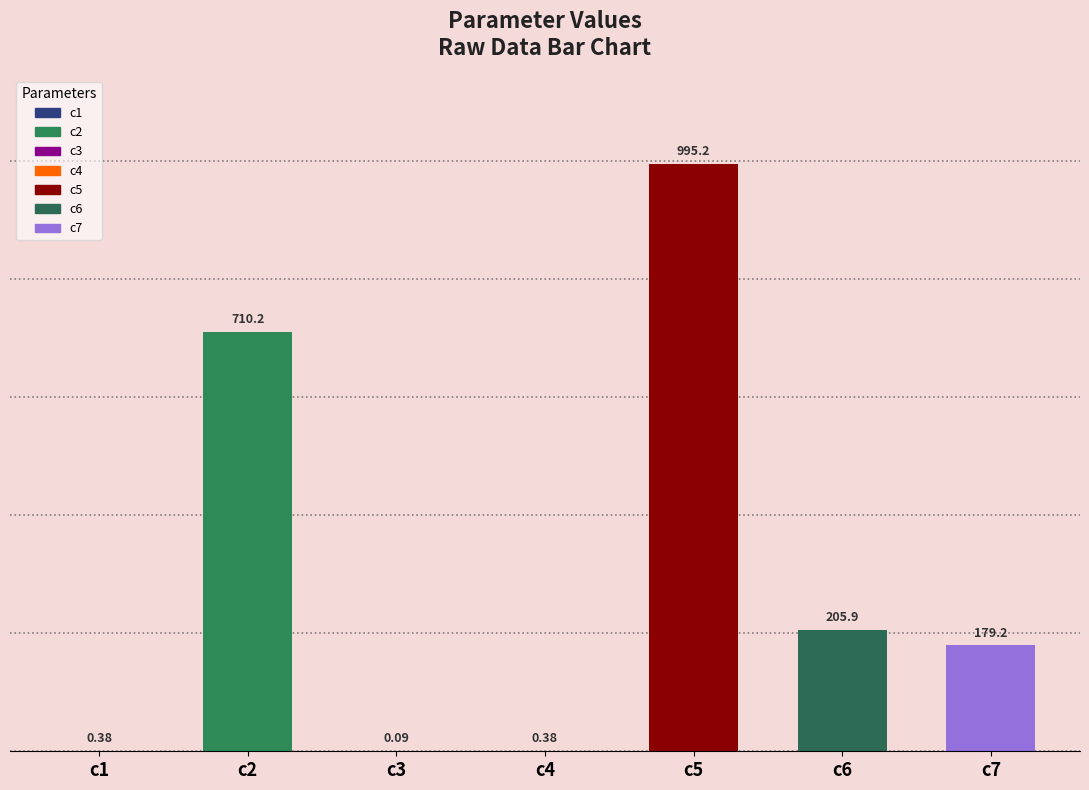

What is the change in value from c2 to c7?

-530.9